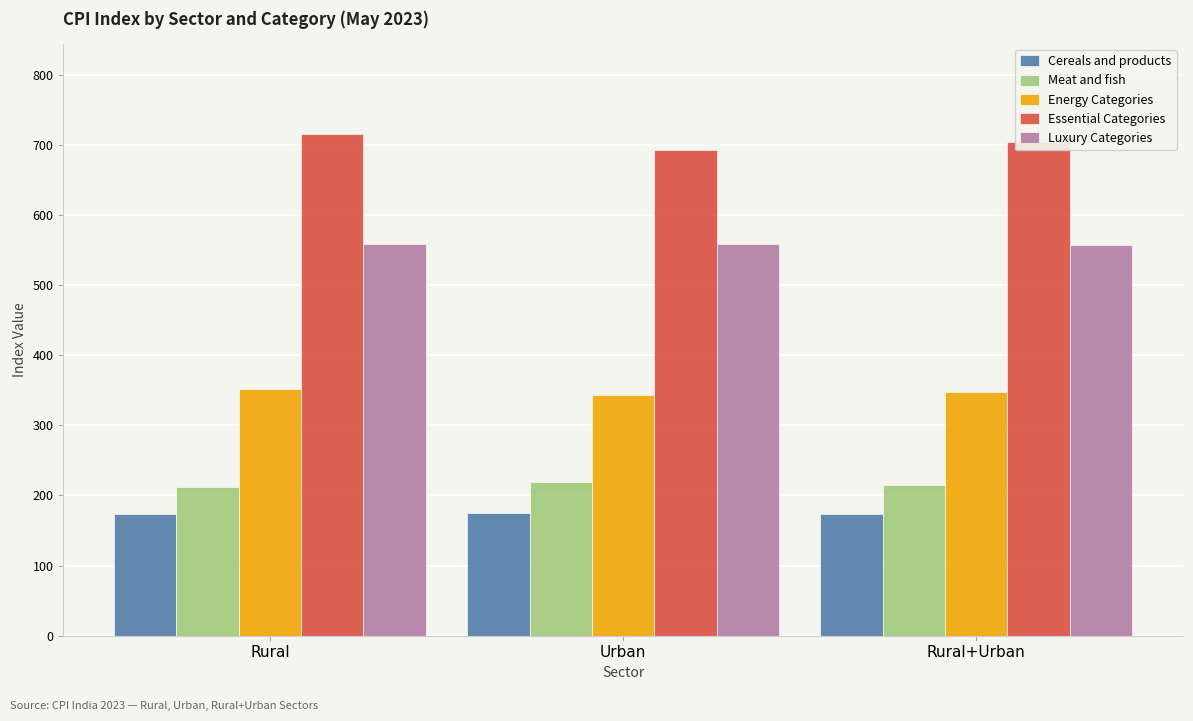

What is the difference between the second highest and minimum values in the Cereals and products series?

0.5